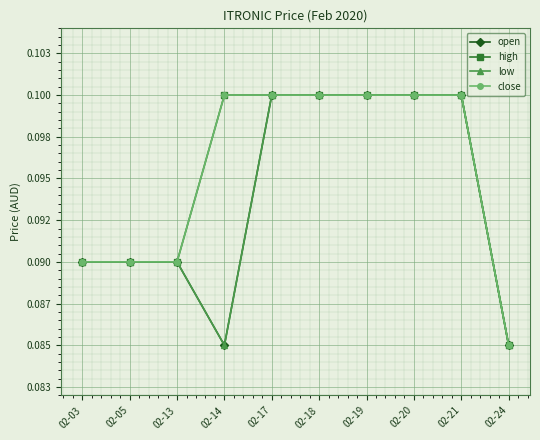

Does the chart have visible grid lines?

Yes